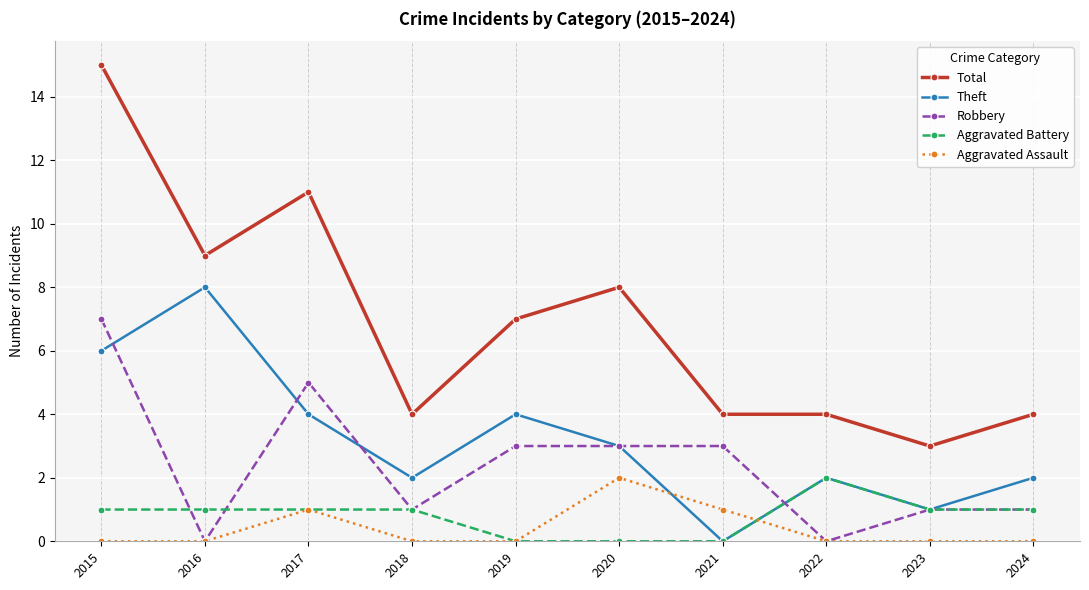

How many Robbery values are between 1 and 3?

6